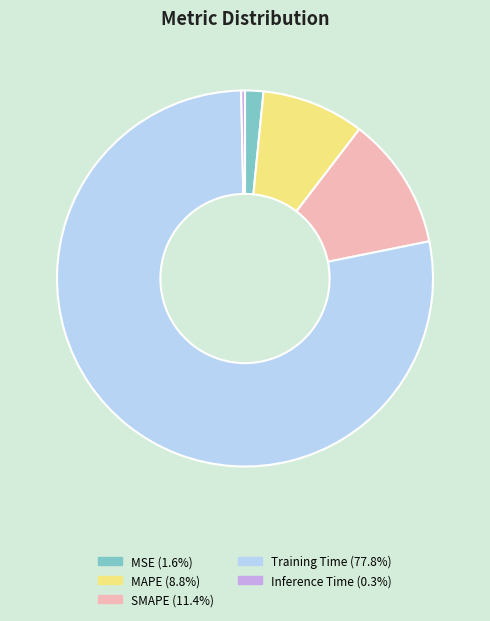

Combined, do SMAPE (11.4%) and Inference Time (0.3%) account for over 50%?

No